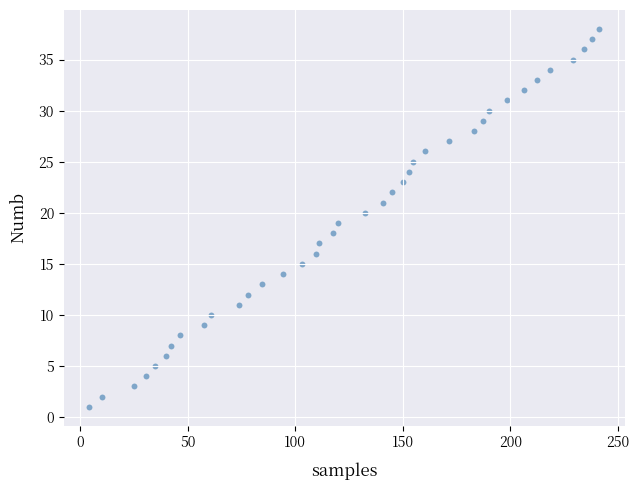

What is the range of Y values (max minus min)?

37